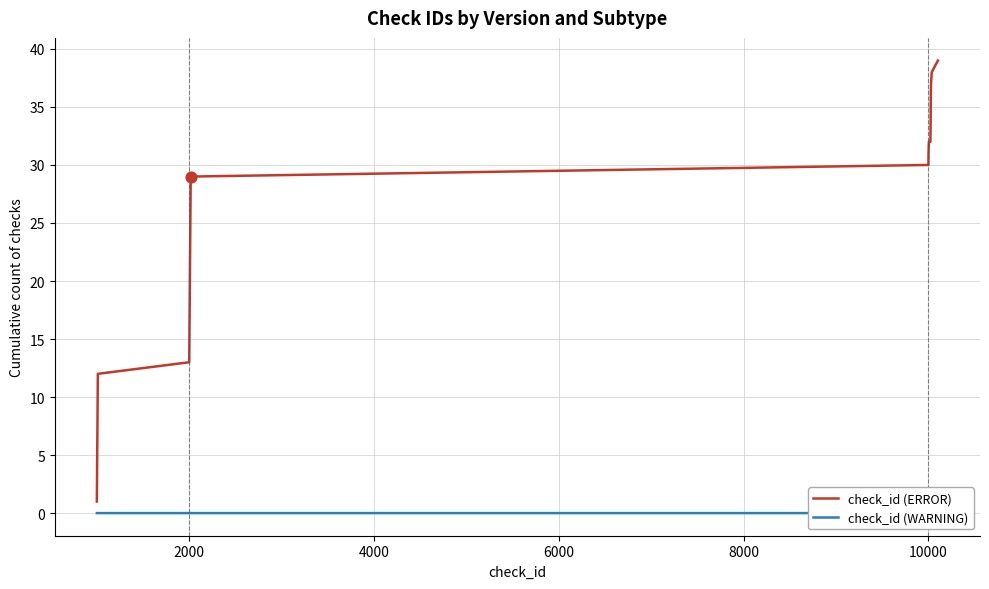

What are all the series names shown in the legend?

check_id (ERROR), check_id (WARNING)